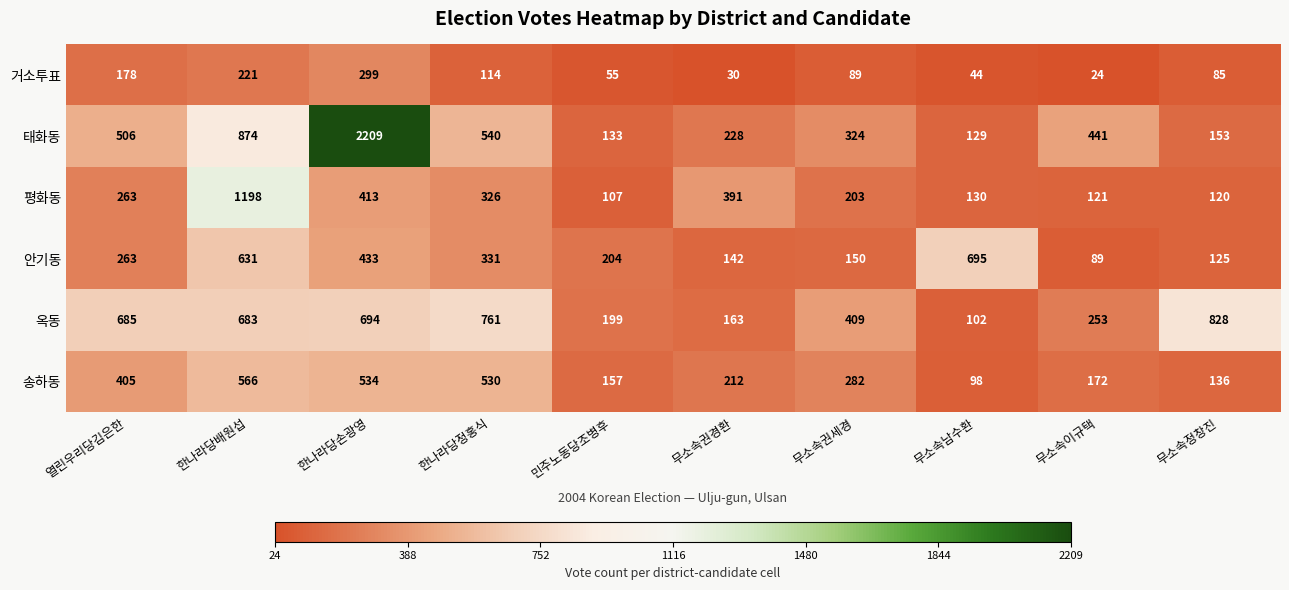

At 민주노동당조병후, list the series in order from smallest to largest.

거소투표, 평화동, 태화동, 송하동, 옥동, 안기동